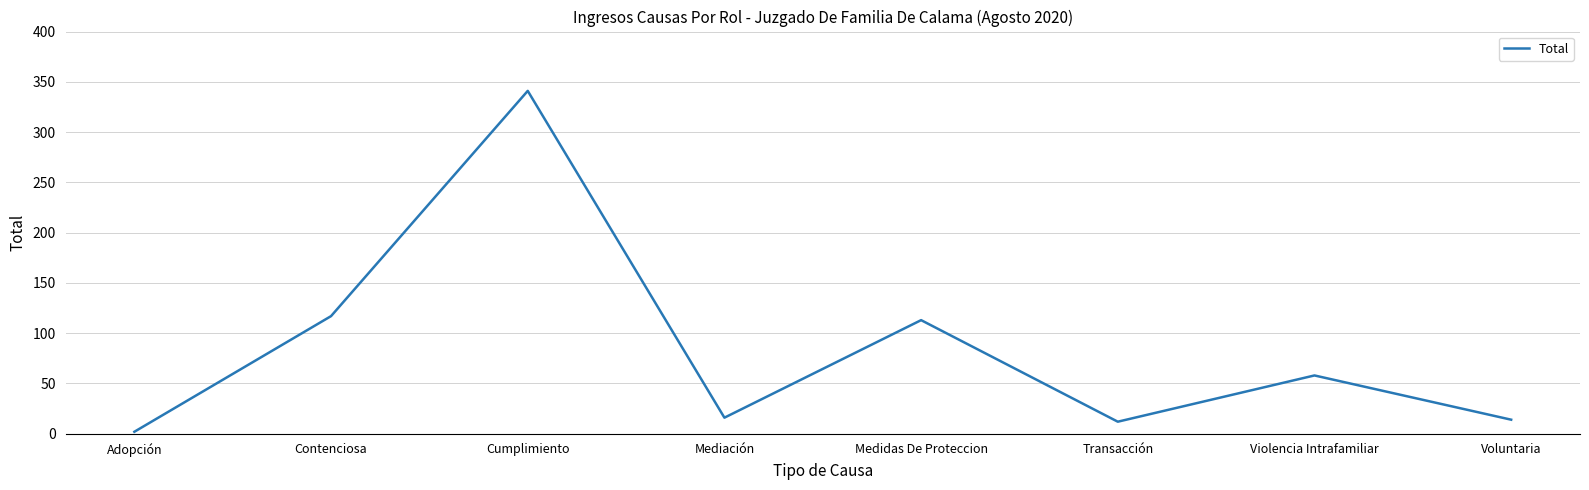

What is the sum of the values at Contenciosa and Medidas De Proteccion?

230